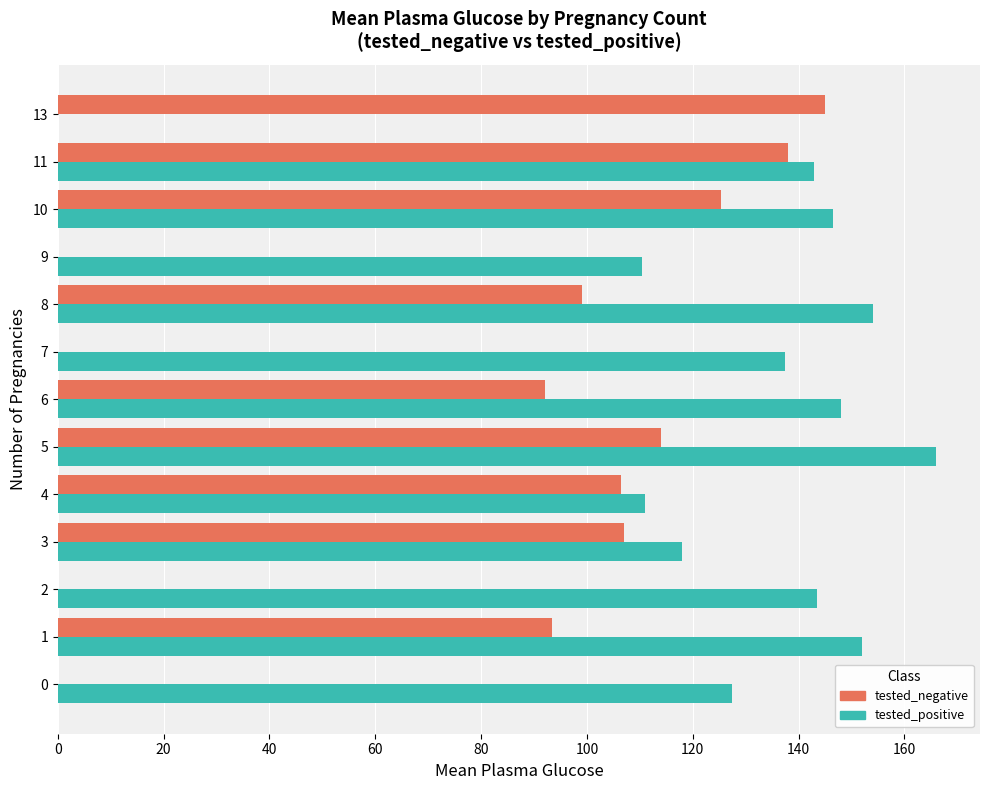

What is the sum of the tested_positive values at 10 and 13?

146.5